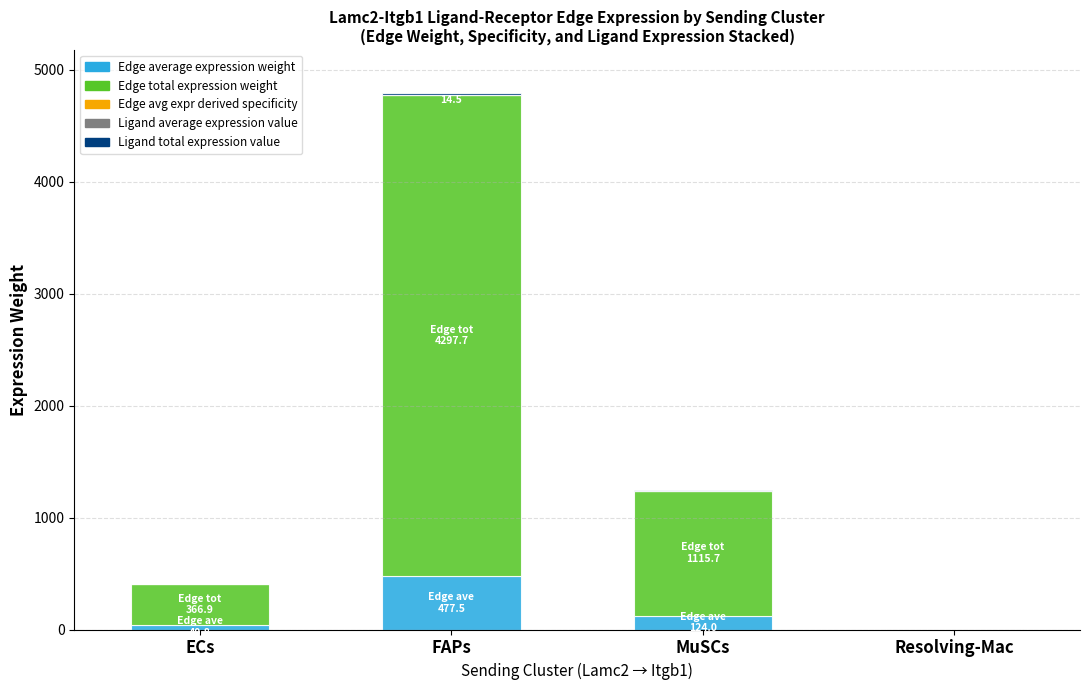

What value does the Ligand total expression value series have at MuSCs?

3.8